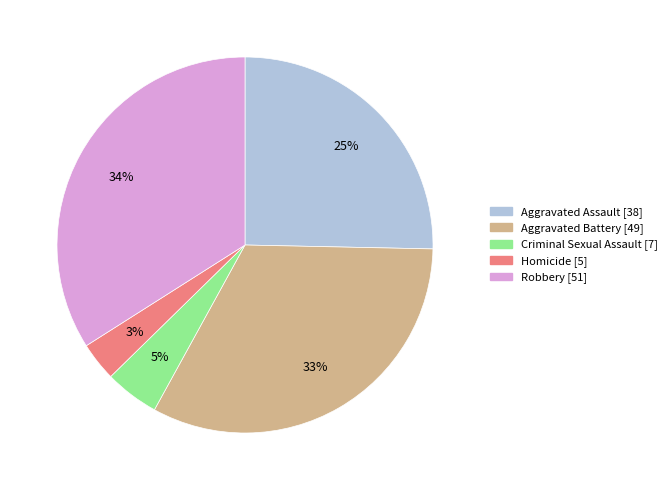

The Criminal Sexual Assault slice represents 5% of the pie. True or false?

True